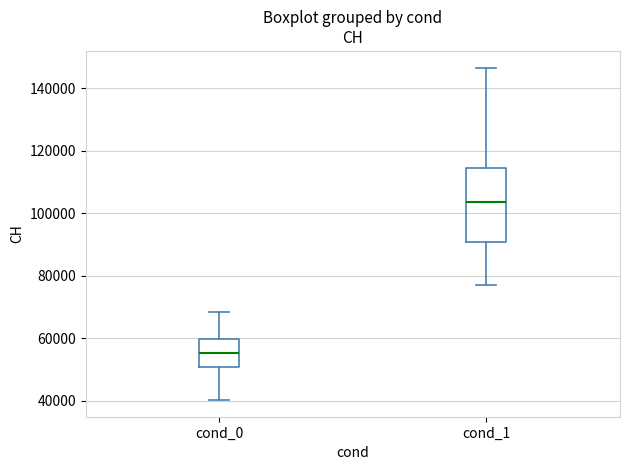

Which box has the lowest median line?

cond_0